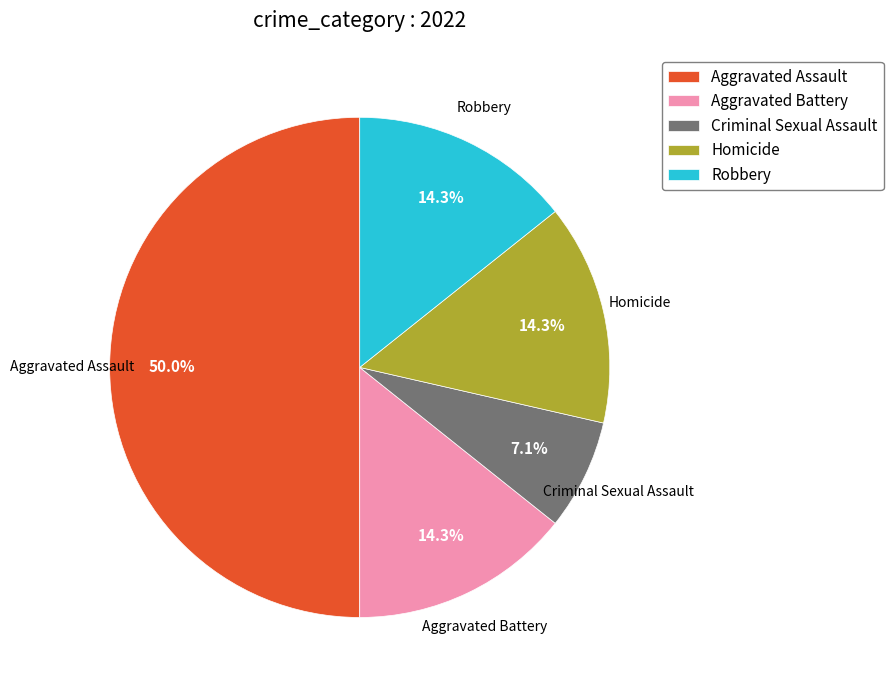

Is it true that Criminal Sexual Assault is 15% of the pie?

False